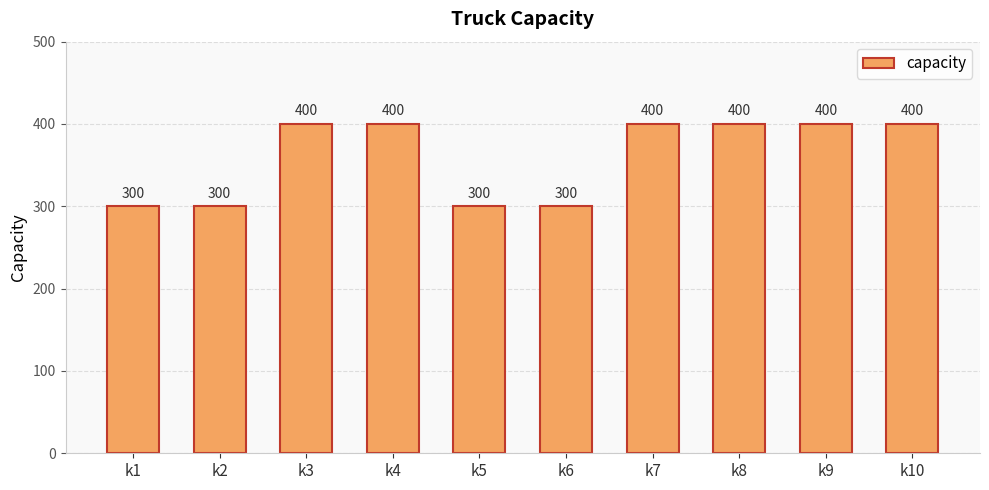

The value at k8 is 578. True or false?

False